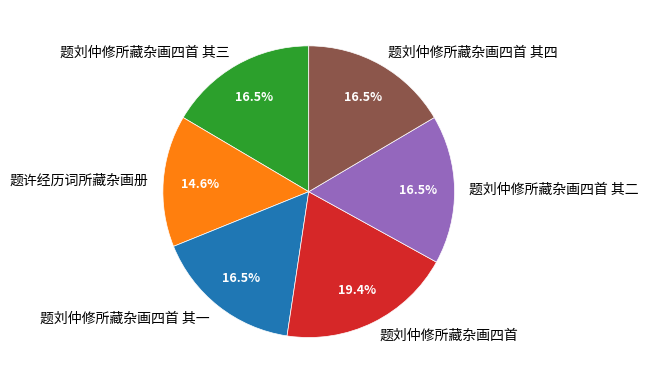

Which category has the biggest portion of the pie?

题刘仲修所藏杂画四首